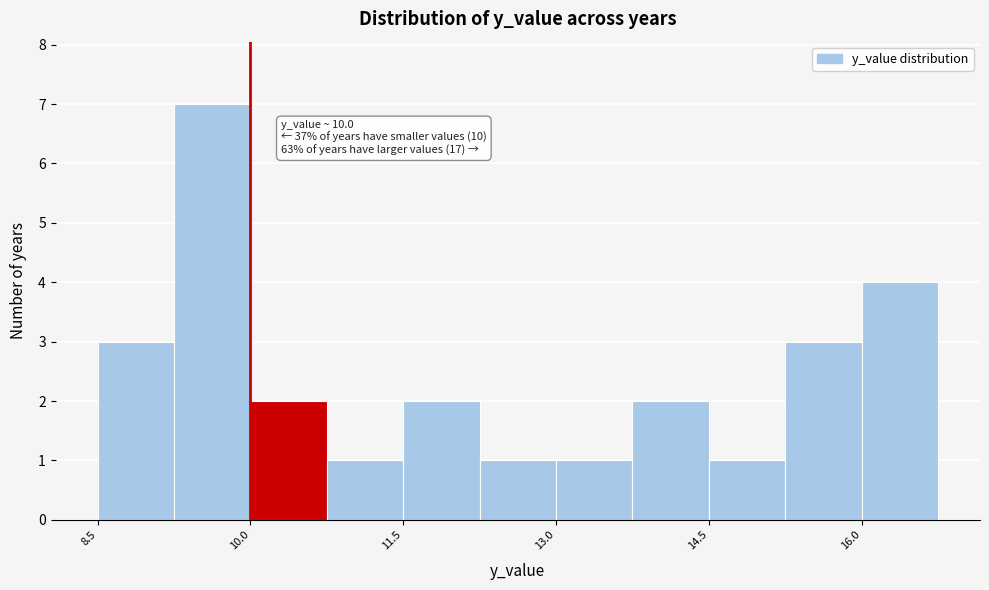

Around what value on the x-axis is the tallest bar? Give the approximate position of its centre, as read against the axis.

9.6